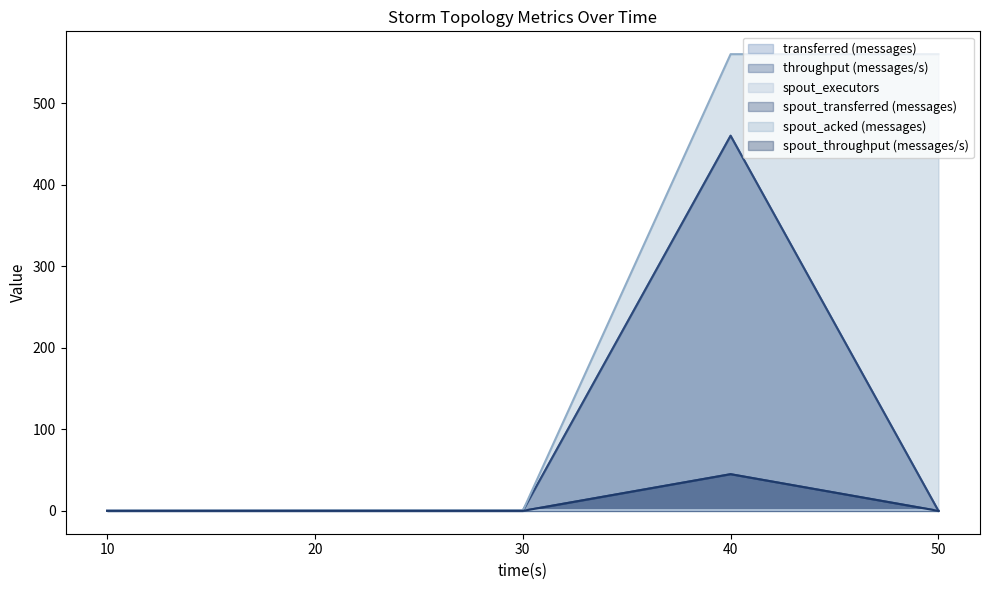

Which series has the largest total across all categories?

spout_acked (messages)